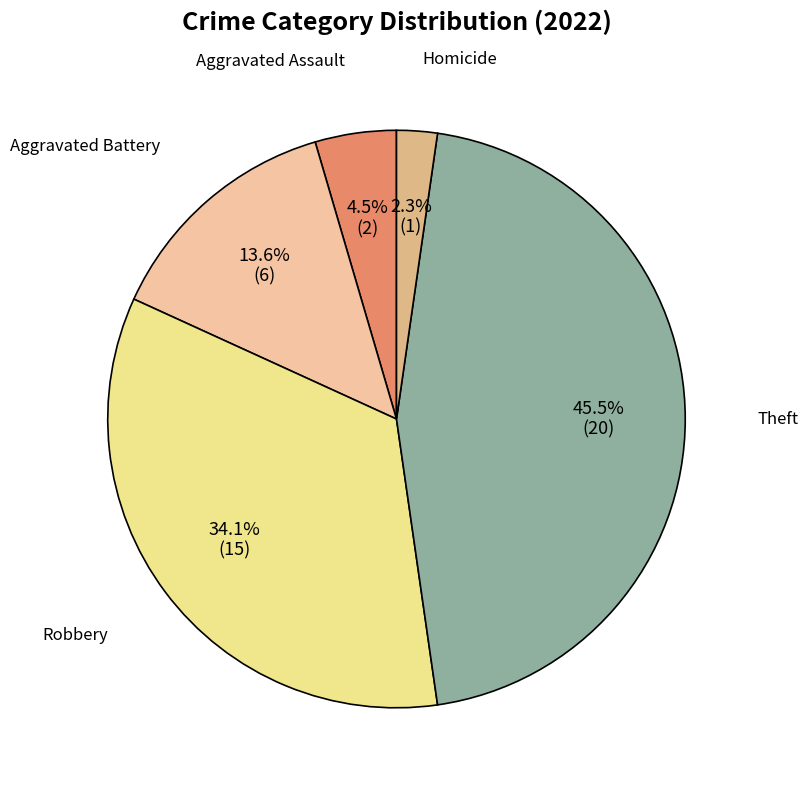

Between Aggravated Battery and Aggravated Assault, which is larger?

Aggravated Battery